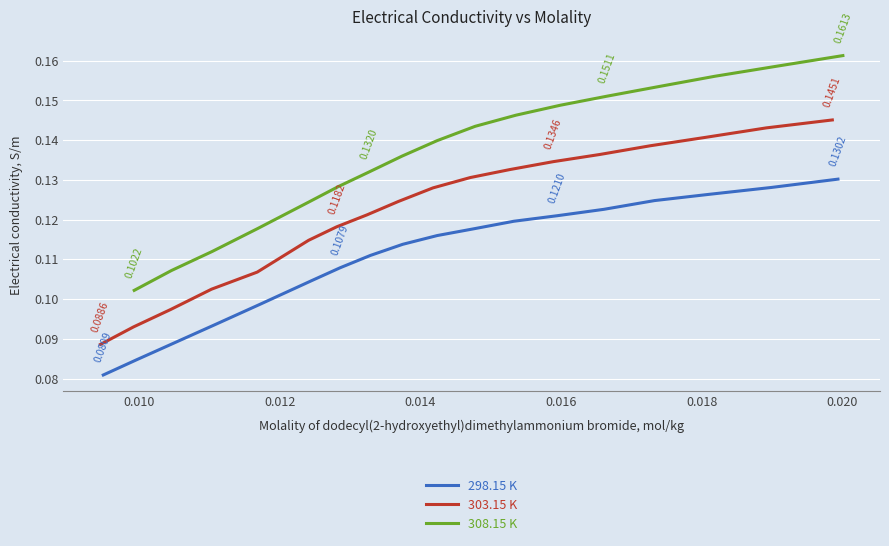

The 308.15 K series shows 0.0 at 9. True or false?

False